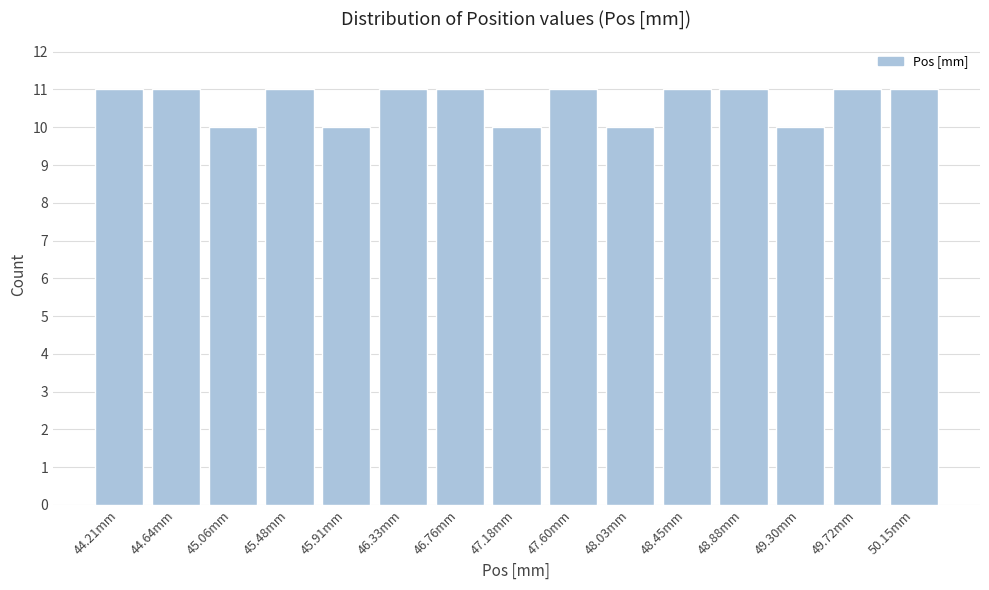

Reading left to right, extract all data points from this chart.

44.21mm=11	44.64mm=11	45.06mm=10	45.48mm=11	45.91mm=10	46.33mm=11	46.76mm=11	47.18mm=10	47.60mm=11	48.03mm=10	48.45mm=11	48.88mm=11	49.30mm=10	49.72mm=11	50.15mm=11